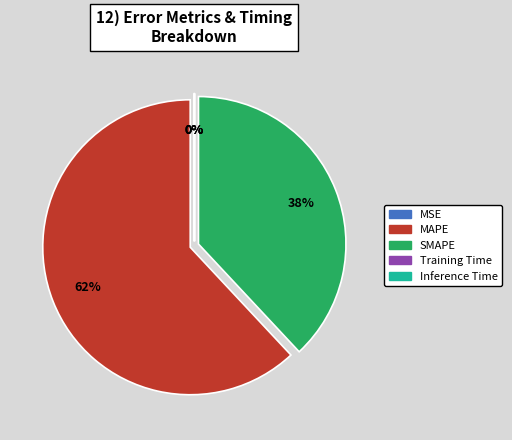

True or false: MAPE accounts for 56% of the total.

False